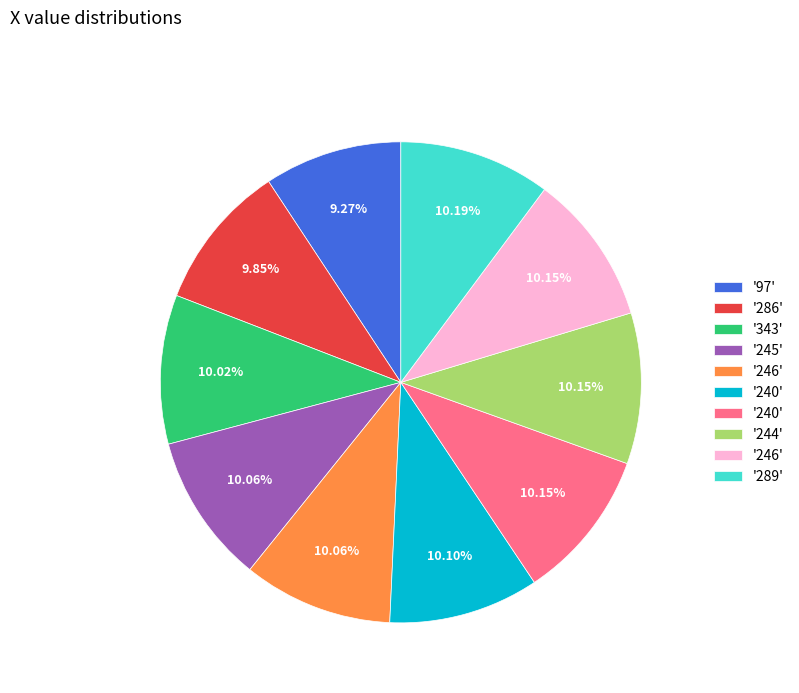

Is there any slice that represents more than half of the pie?

No